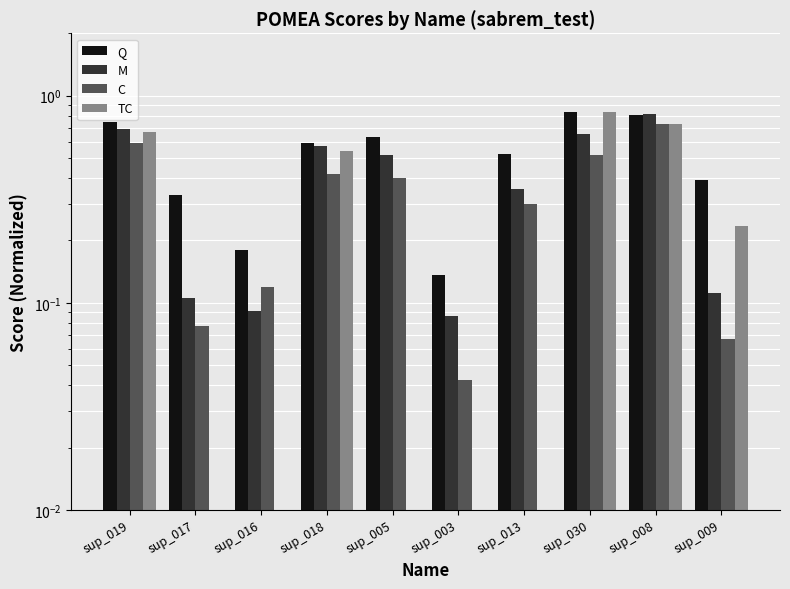

At which label does M reach its peak?

sup_008